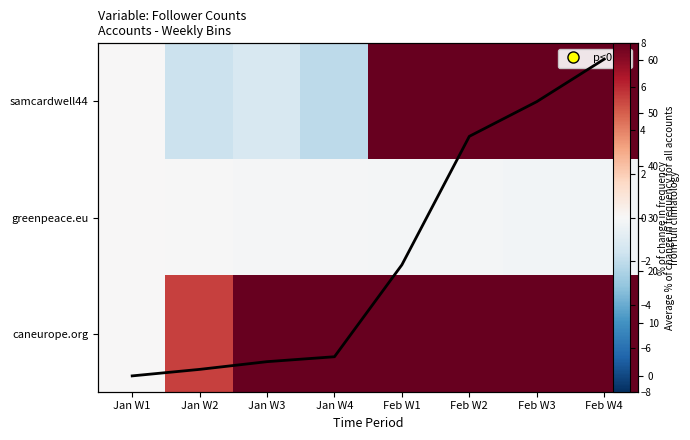

What is the sum of the Average % change values at Jan W3 and Jan W2?

3.9